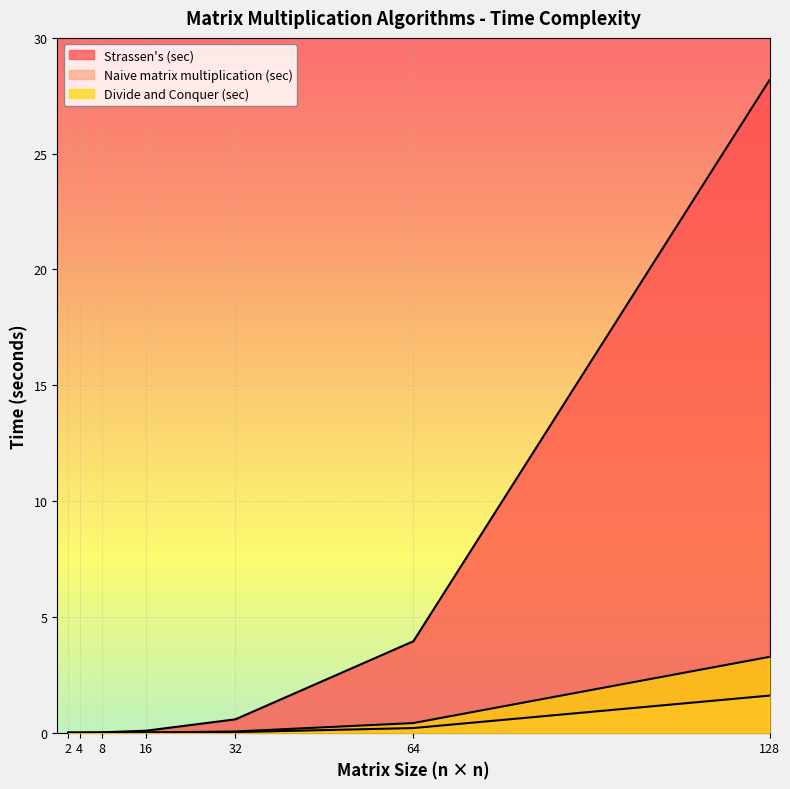

Reading left to right, what are all the values shown in this chart?

Strassen's (sec): 2=0.0	4=0.0	8=0.0	16=0.1	32=0.6	64=3.9	128=28.2
Naive matrix multiplication (sec): 2=0.0	4=0.0	8=0.0	16=0.0	32=0.0	64=0.2	128=1.6
Divide and Conquer (sec): 2=0.0	4=0.0	8=0.0	16=0.0	32=0.1	64=0.4	128=3.3